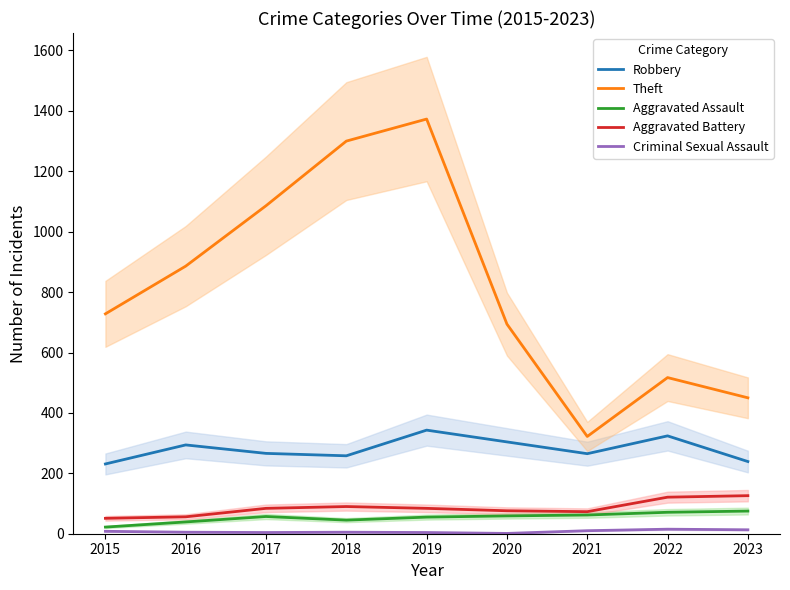

What is the difference between the Criminal Sexual Assault values at 2016 and 2022?

10